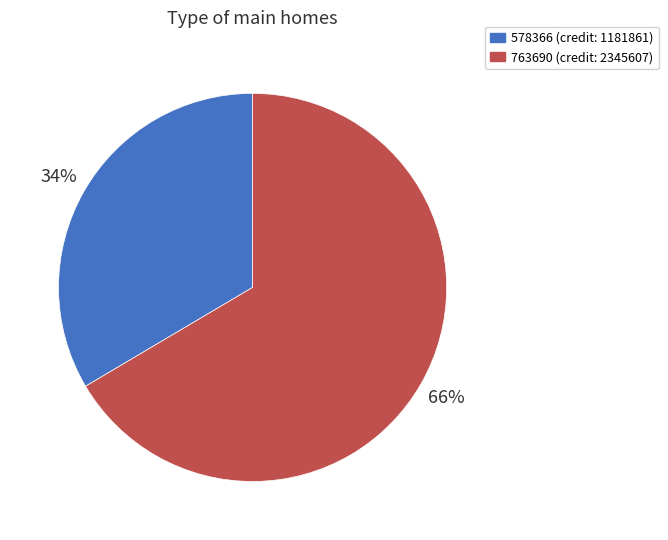

Do 578366 and 763690 together represent more than half of the pie?

Yes